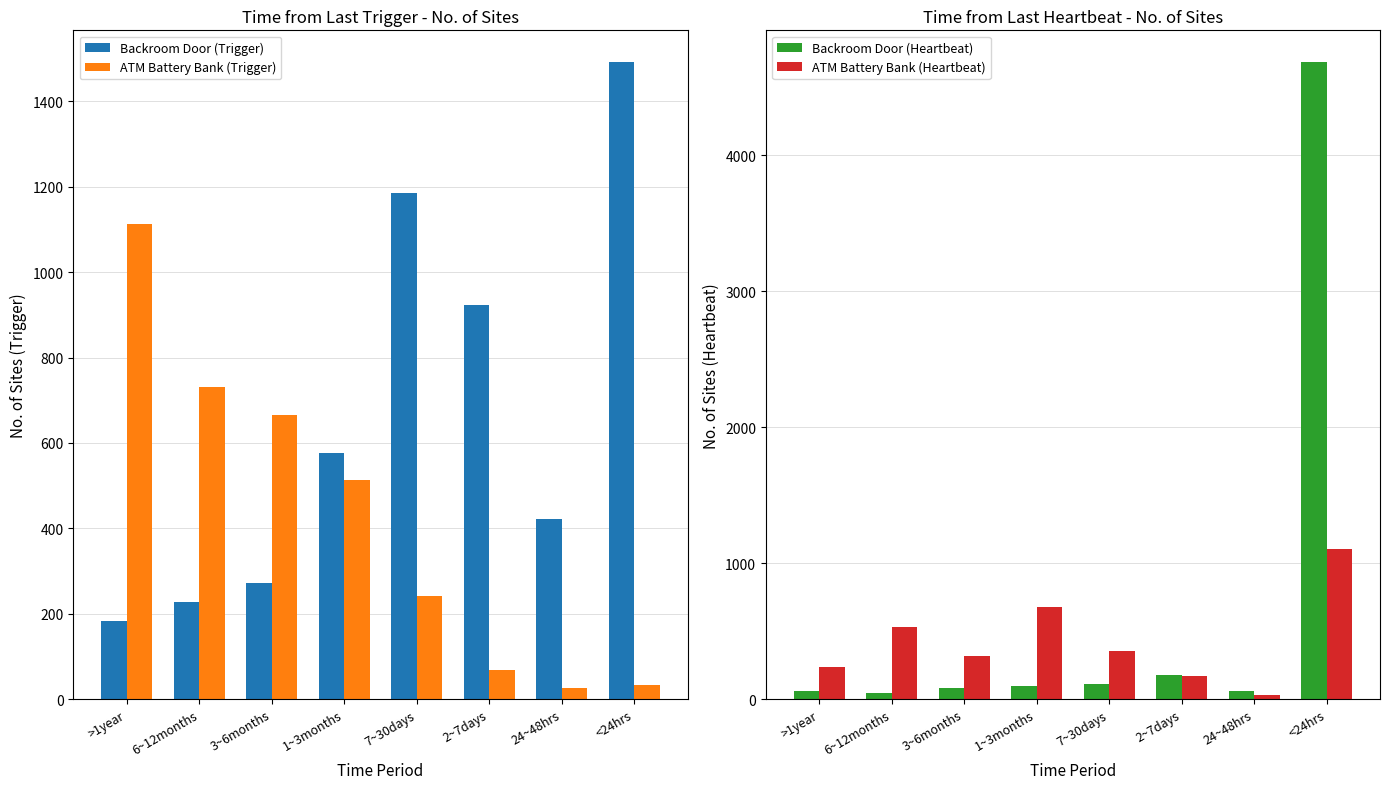

At which label is ATM Battery Bank (Trigger) closest to 569?

1~3months